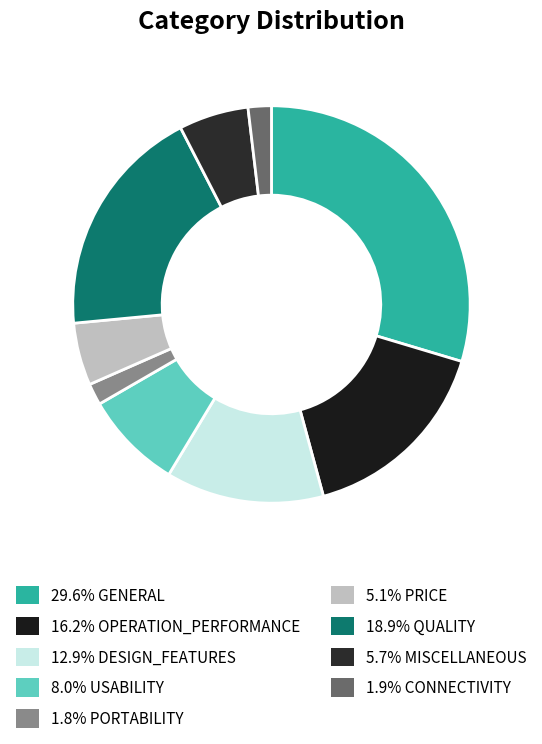

Is there a majority slice in this chart?

No